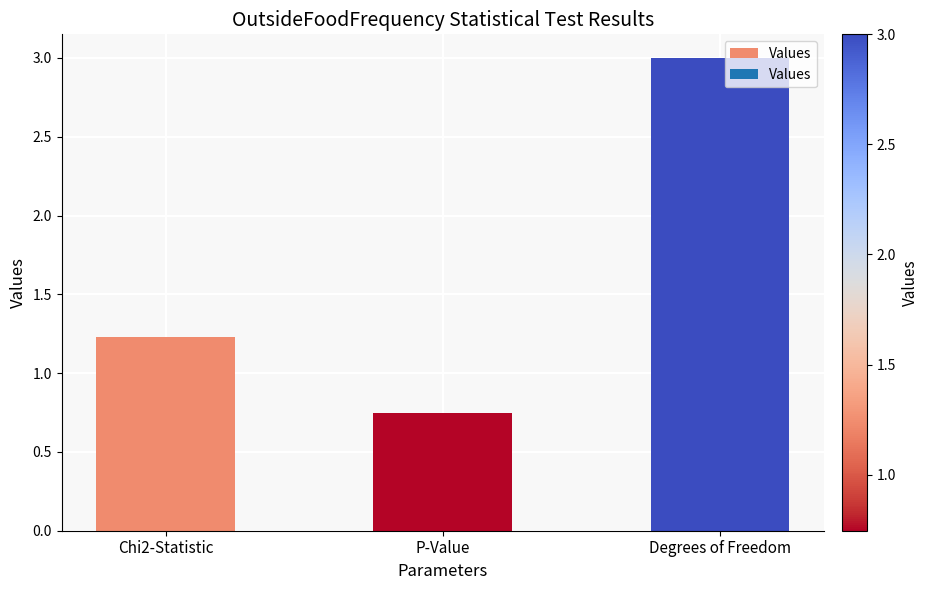

What position from the left is Chi2-Statistic?

1